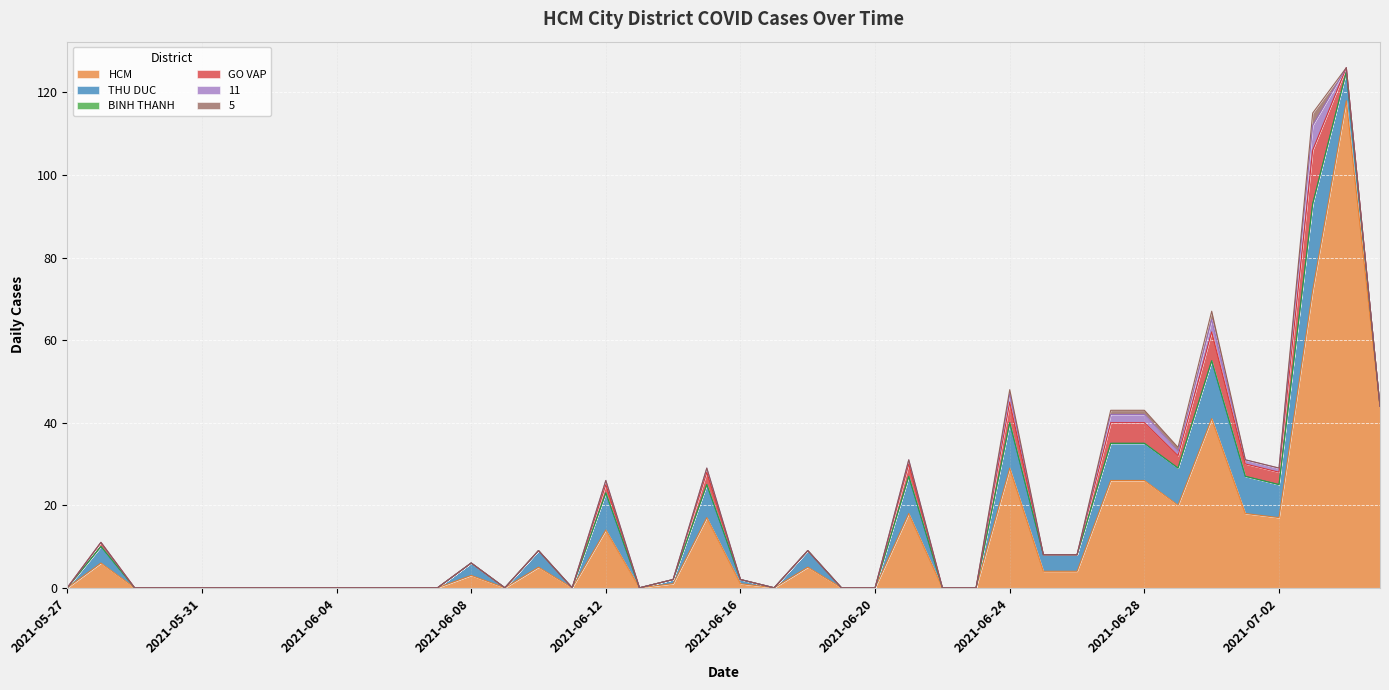

How many values in the 11 series exceed 0?

11